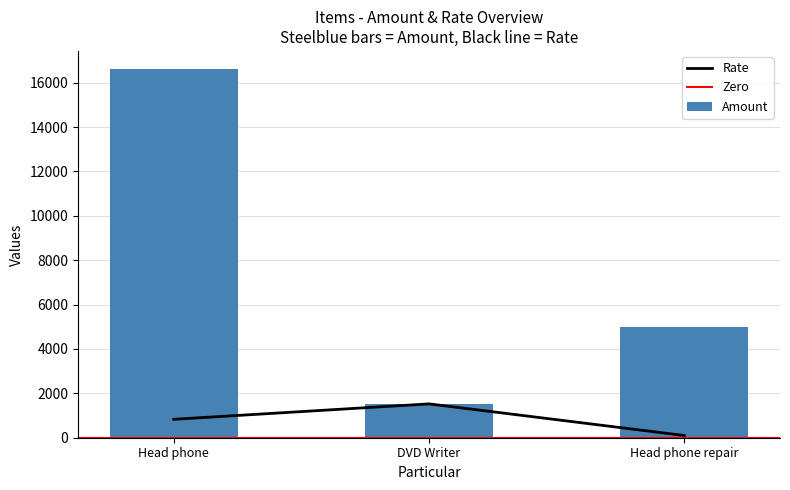

Reading right to left, what are all the values shown in this chart?

Amount: Head phone repair=5000	DVD Writer=1525	Head phone=16600
Rate: Head phone repair=100	DVD Writer=1525	Head phone=830